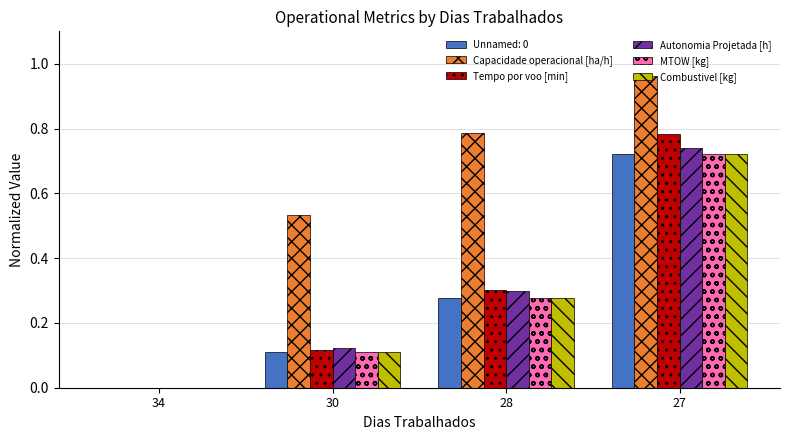

Between 34 and 28, which series saw the biggest shift?

Capacidade operacional [ha/h]